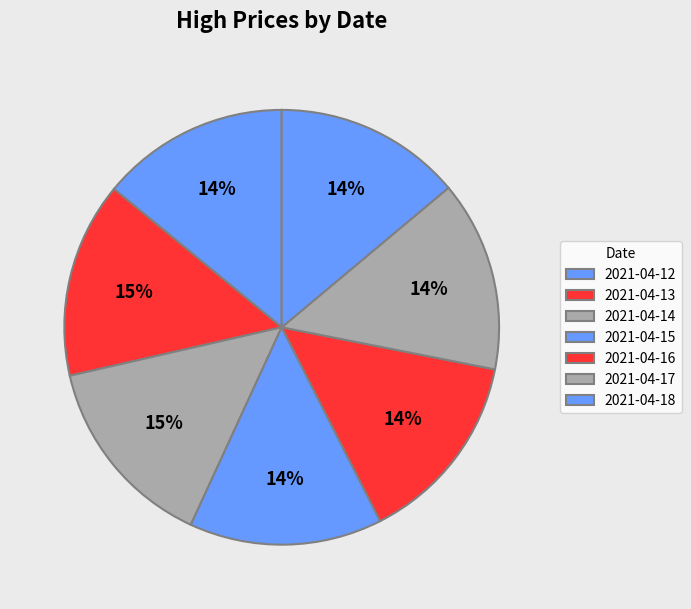

How many segments does this pie chart have?

7